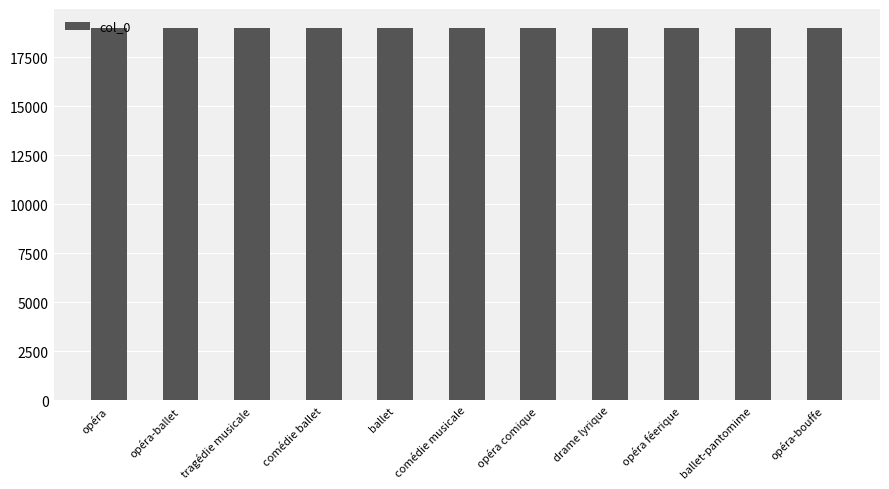

What position from the right is tragédie musicale?

9